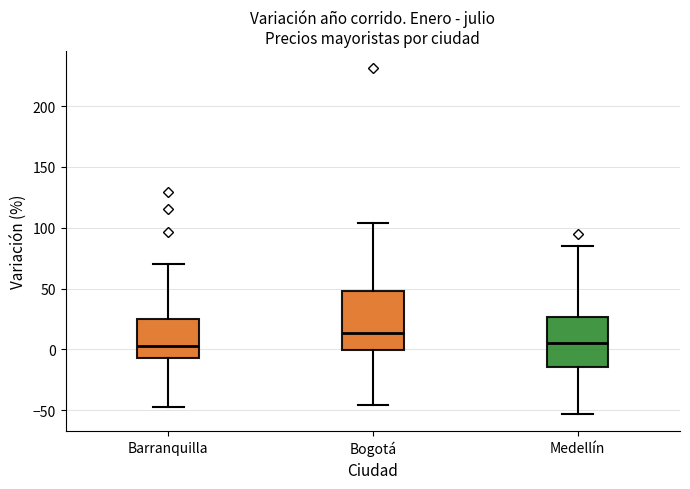

Where does the upper whisker of the box for Medellín end on the y-axis? The values are not printed on the chart, so give them approximately, as read against the axis.

85